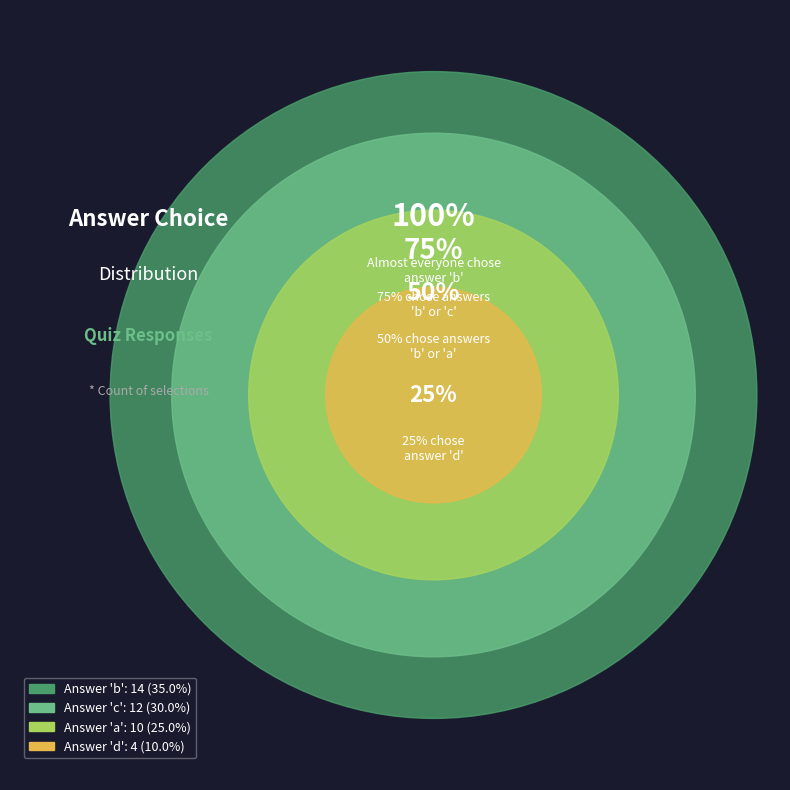

The a slice represents 25% of the pie. True or false?

True